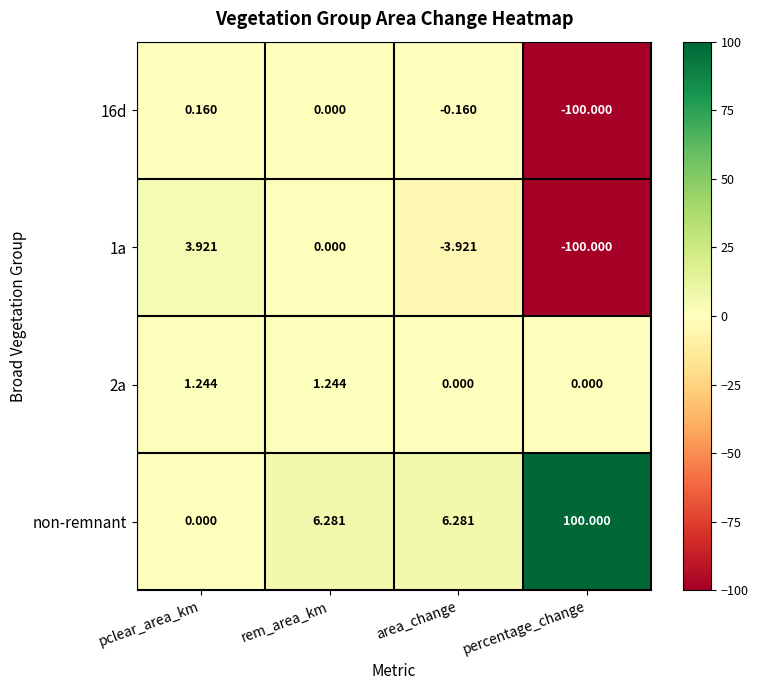

Which series has the largest total across all categories?

non-remnant